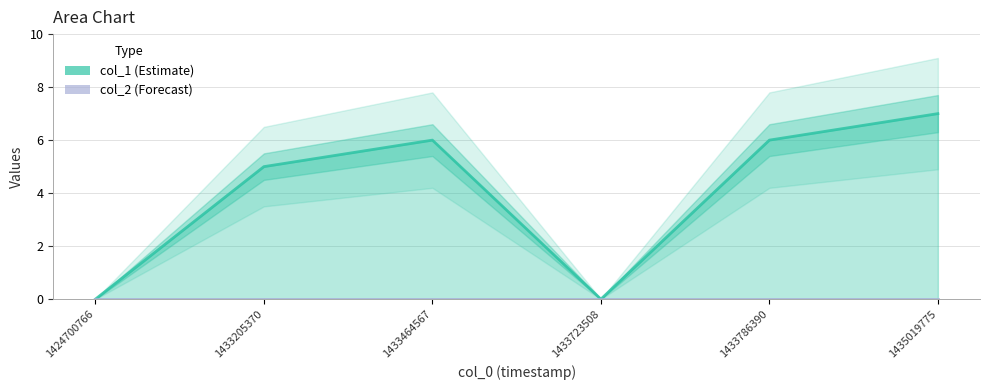

At which category is the sum across all series the highest?

1435019775